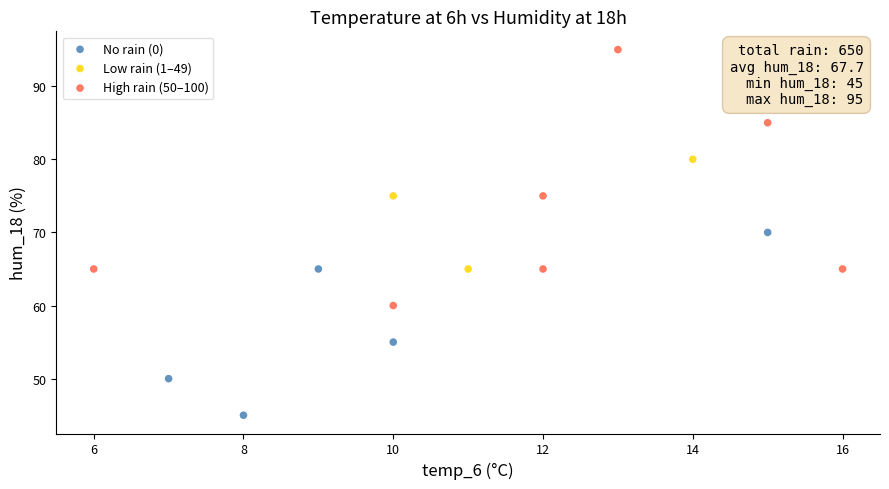

What are all the series names shown in the legend?

No rain (0), Low rain (1–49), High rain (50–100)